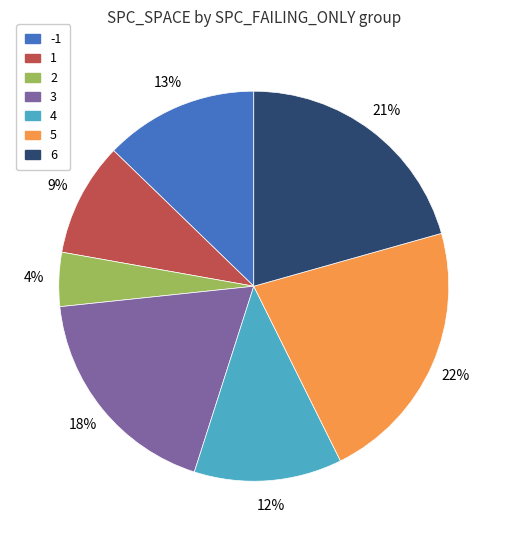

What percentage is the -1 slice, to the nearest percent?

13%